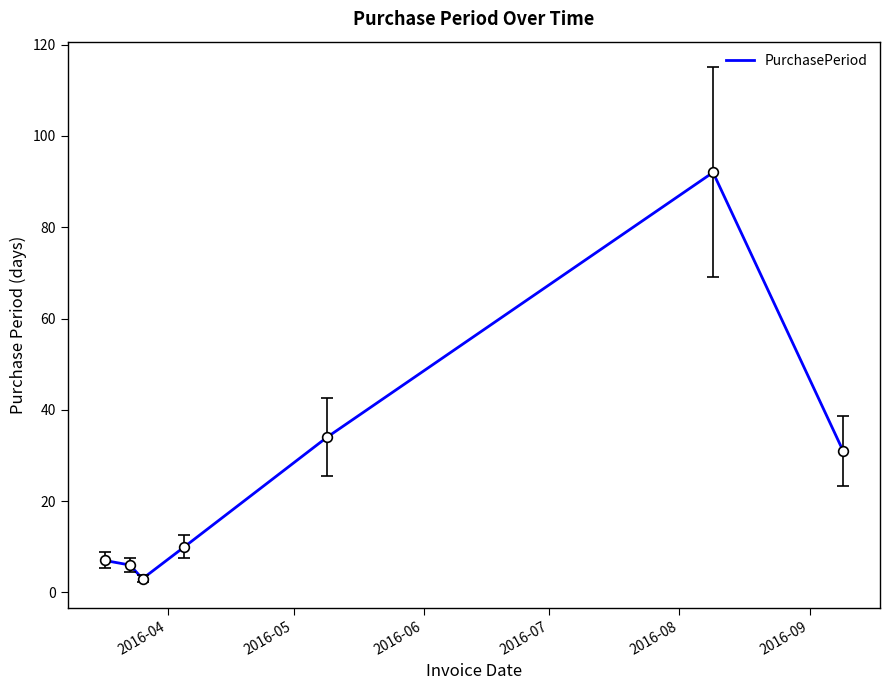

What is the sum of all values?

183